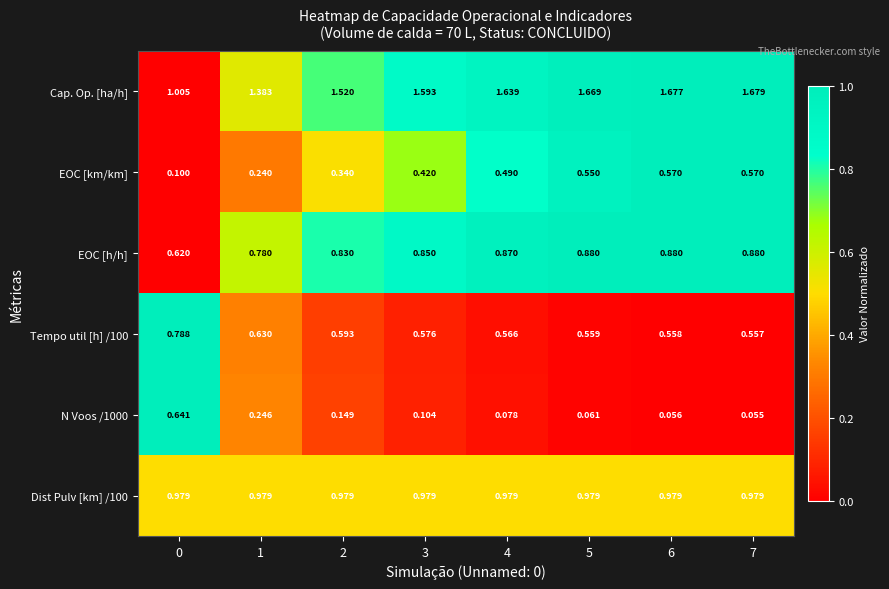

Between 4 and 6, which series saw the biggest shift?

EOC [km/km]